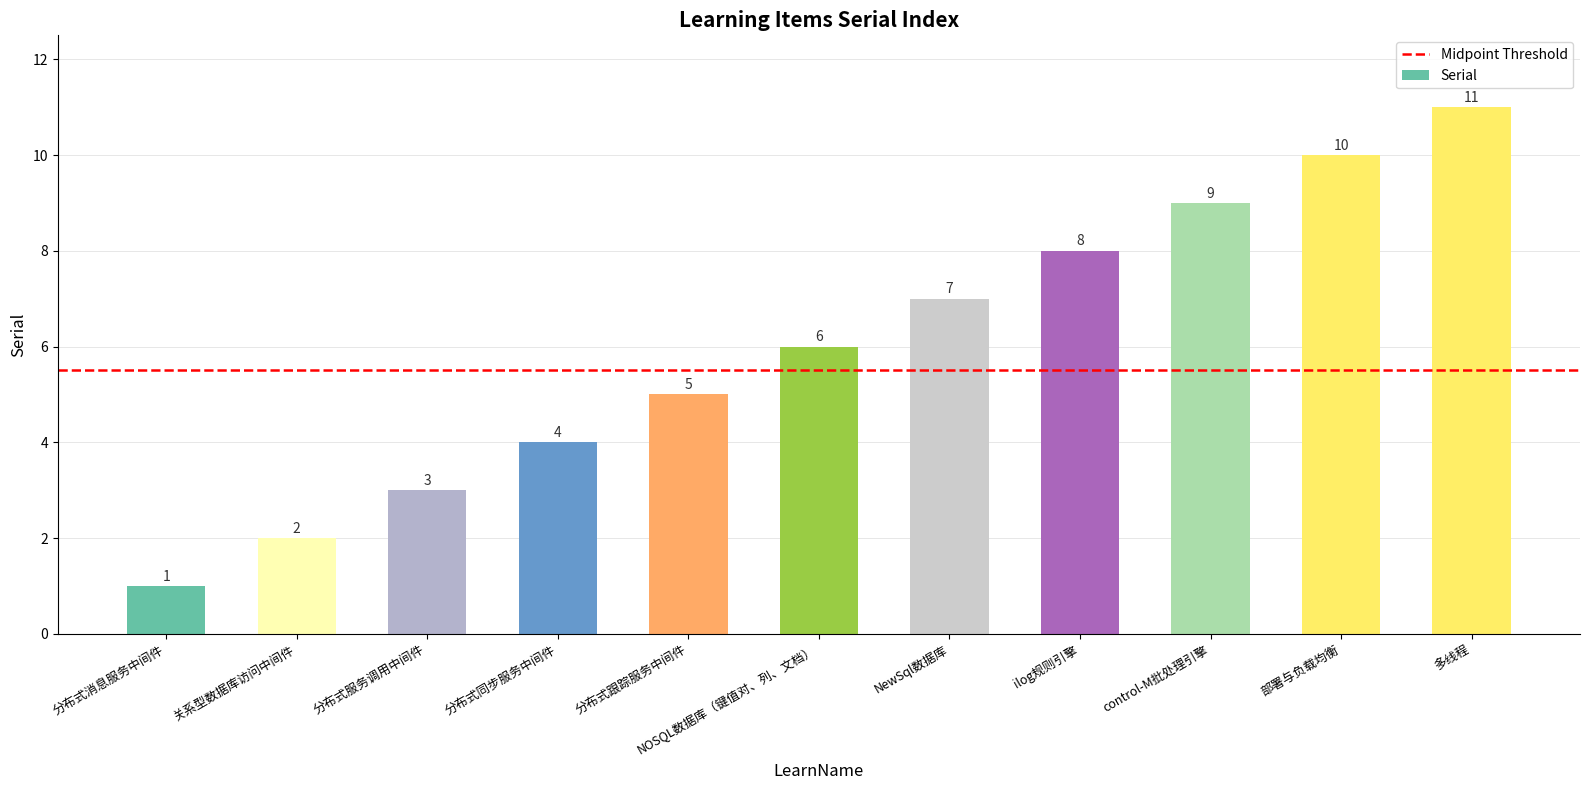

Rank the categories by value from highest to lowest.

多线程, 部署与负载均衡, control-M批处理引擎, ilog规则引擎, NewSql数据库, NOSQL数据库（键值对、列、文档）, 分布式跟踪服务中间件, 分布式同步服务中间件, 分布式服务调用中间件, 关系型数据库访问中间件, 分布式消息服务中间件